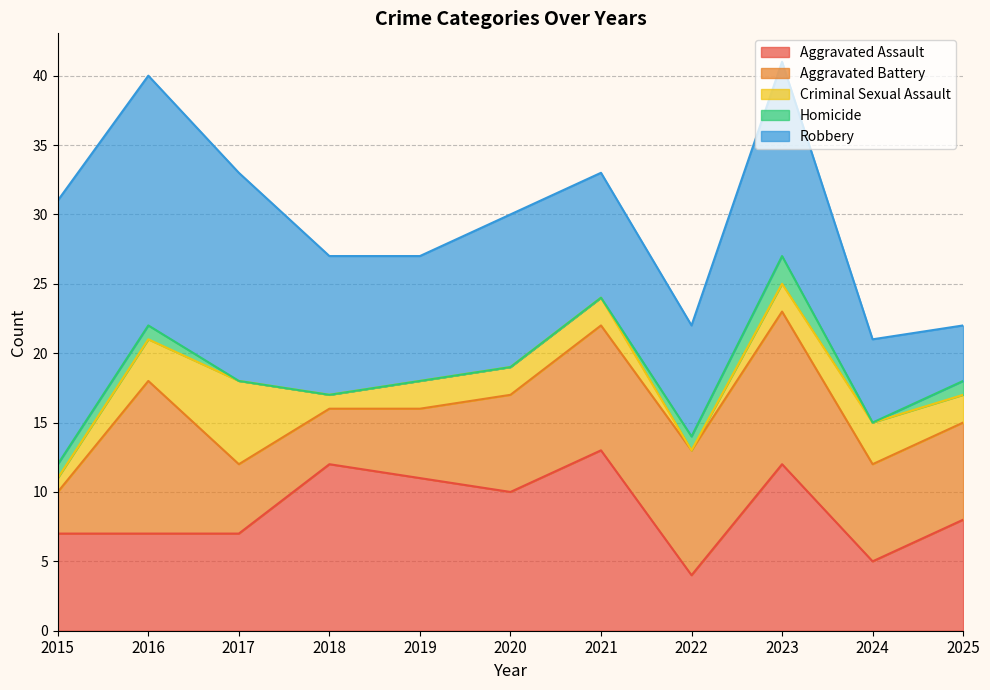

Which category has the highest value in the Criminal Sexual Assault series?

2017